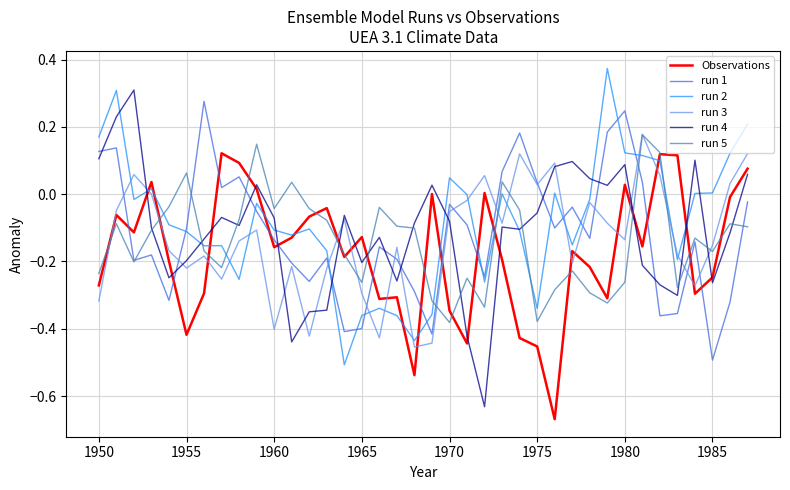

What is the sum of all Observations values?

-6.6